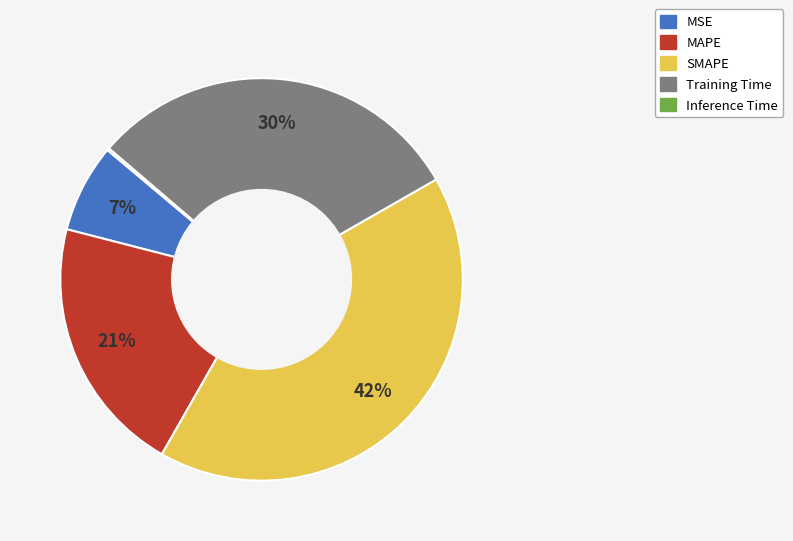

True or false: SMAPE accounts for 27% of the total.

False